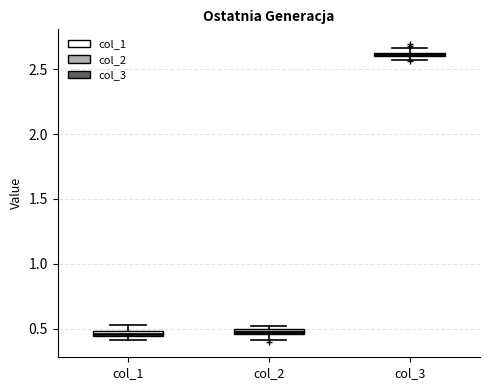

Which box has the highest median line?

col_3